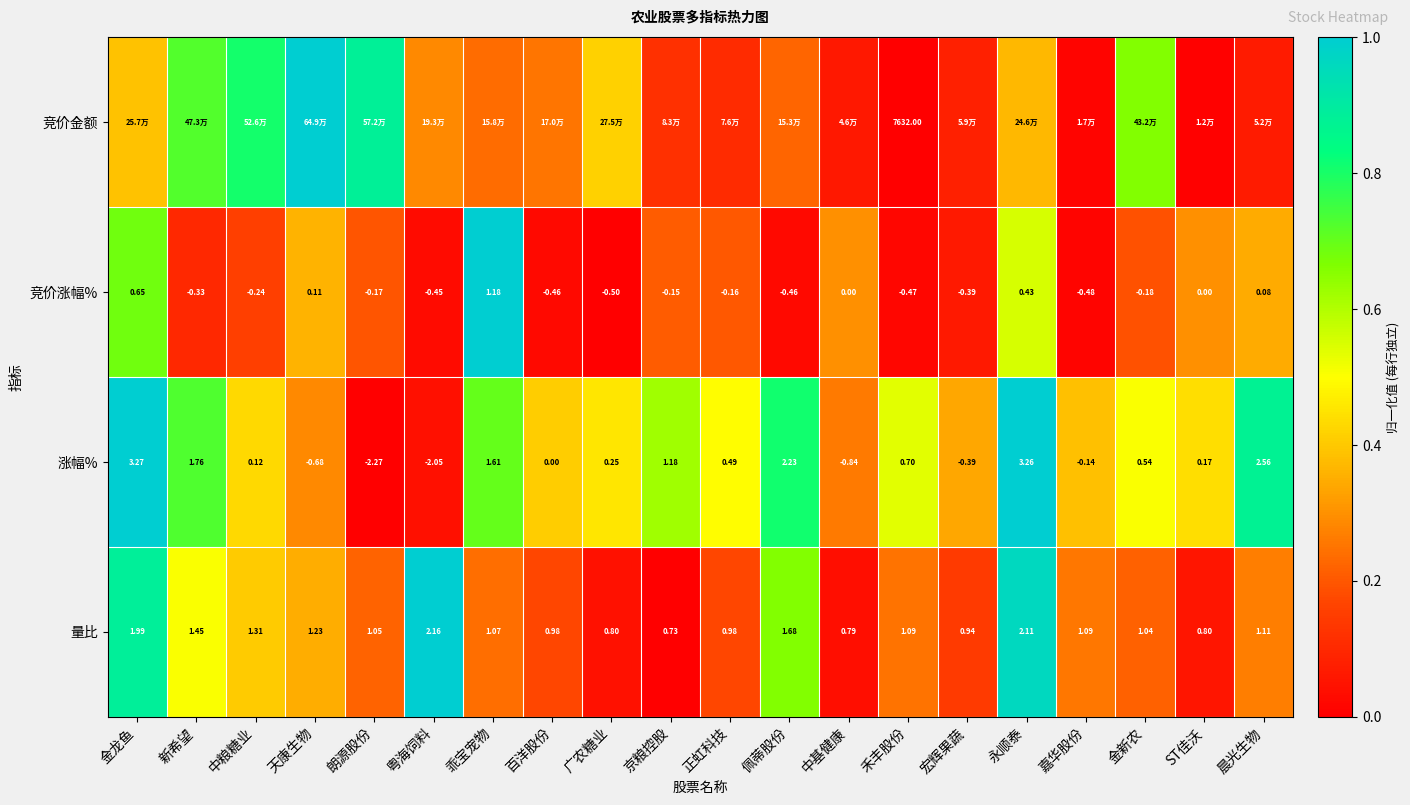

Where does the 量比 series first go above 1?

金龙鱼